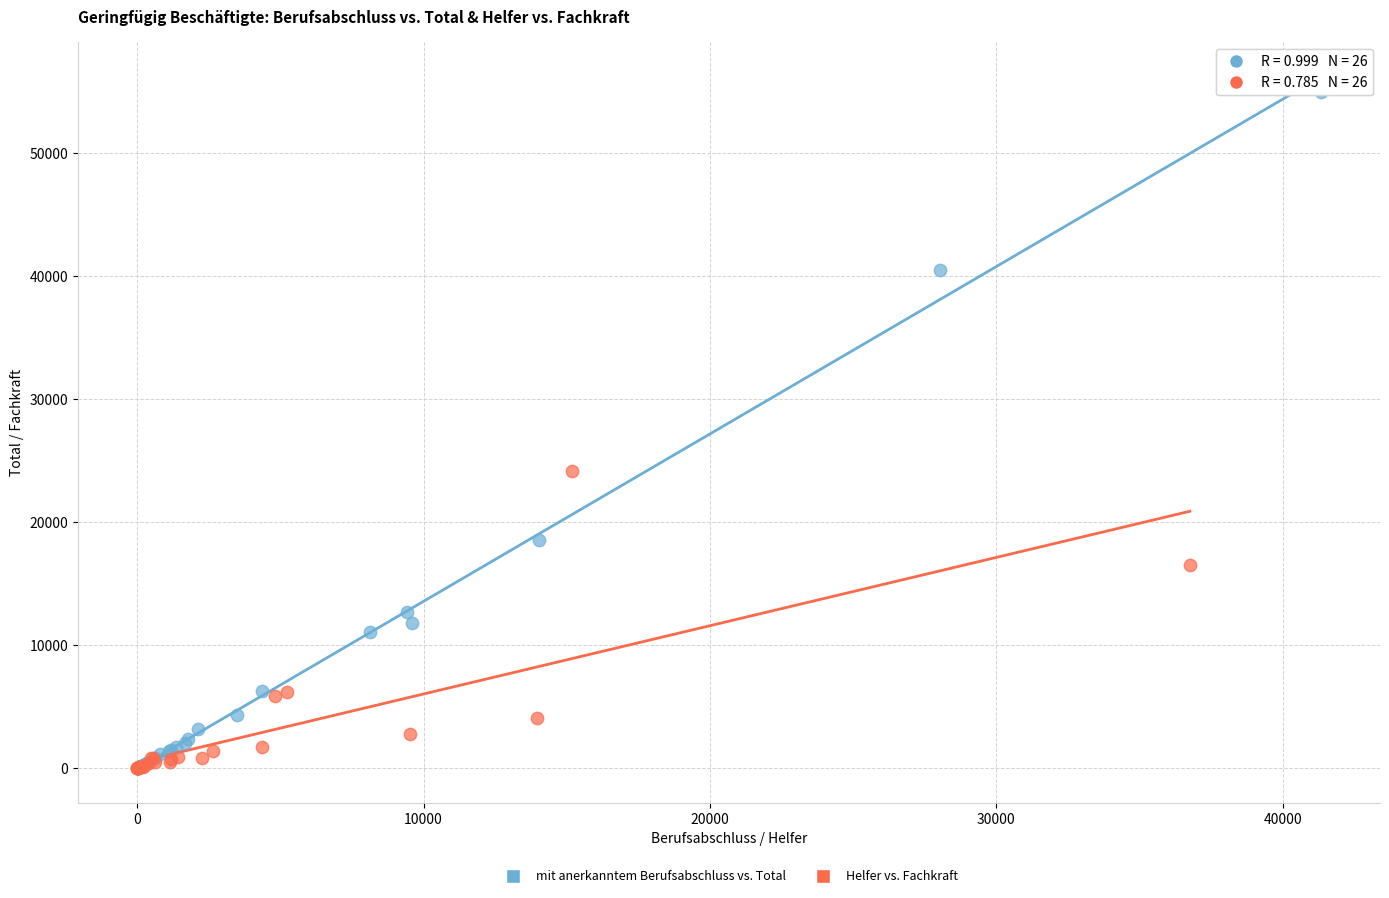

Which series has the widest spread of Y values?

mit anerkanntem Berufsabschluss vs. Total